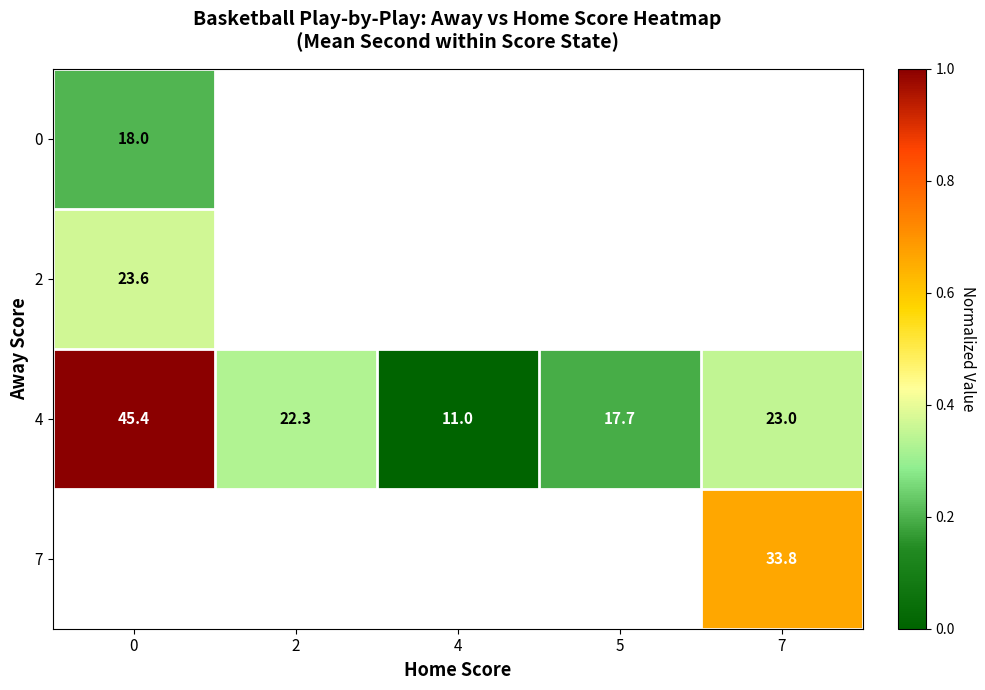

At which label is 4 closest to 0?

4